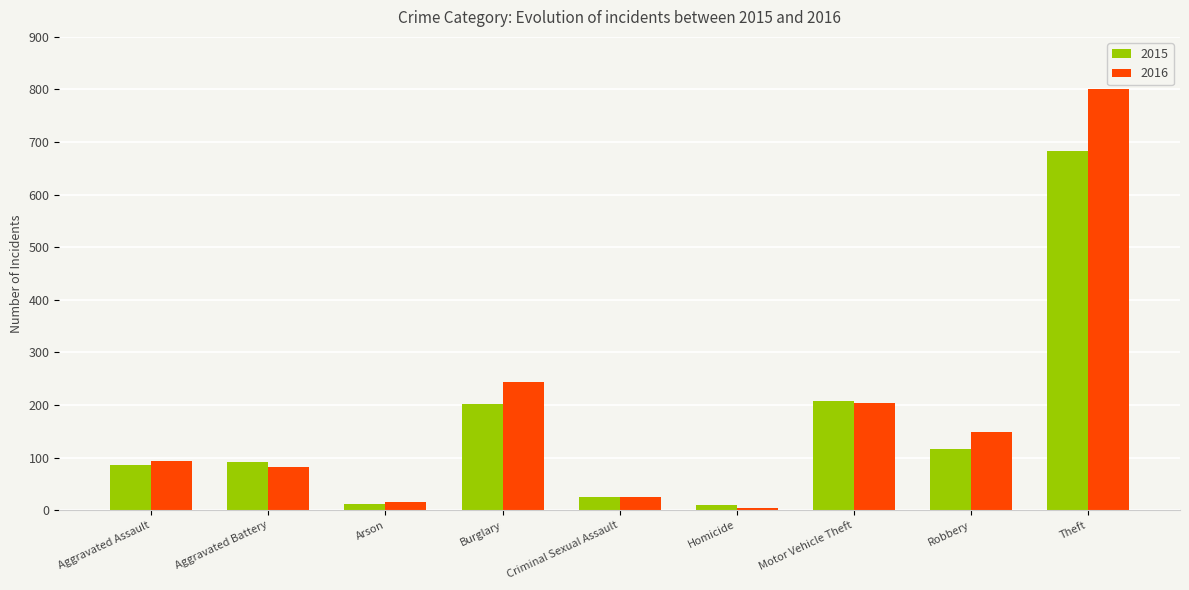

Between Aggravated Battery and Robbery, which series saw the biggest shift?

2016